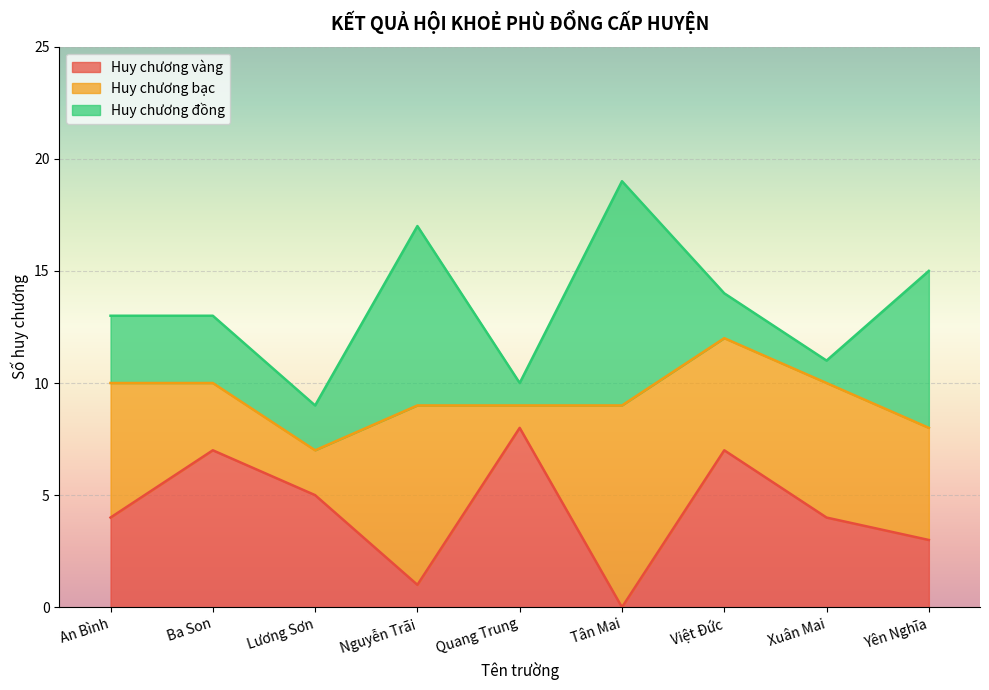

What is the difference between the Huy chương bạc values at Tân Mai and Yên Nghĩa?

4